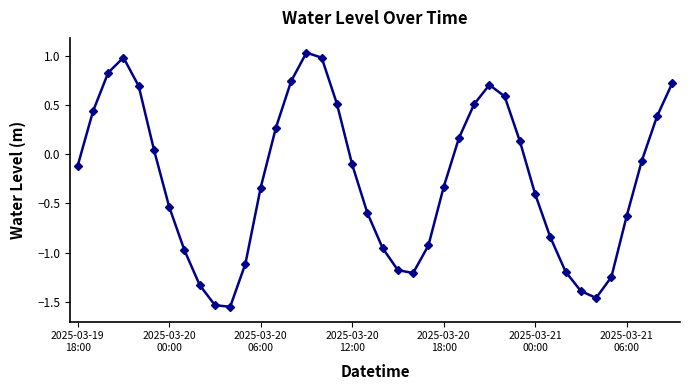

How many lines are shown in the chart?

1